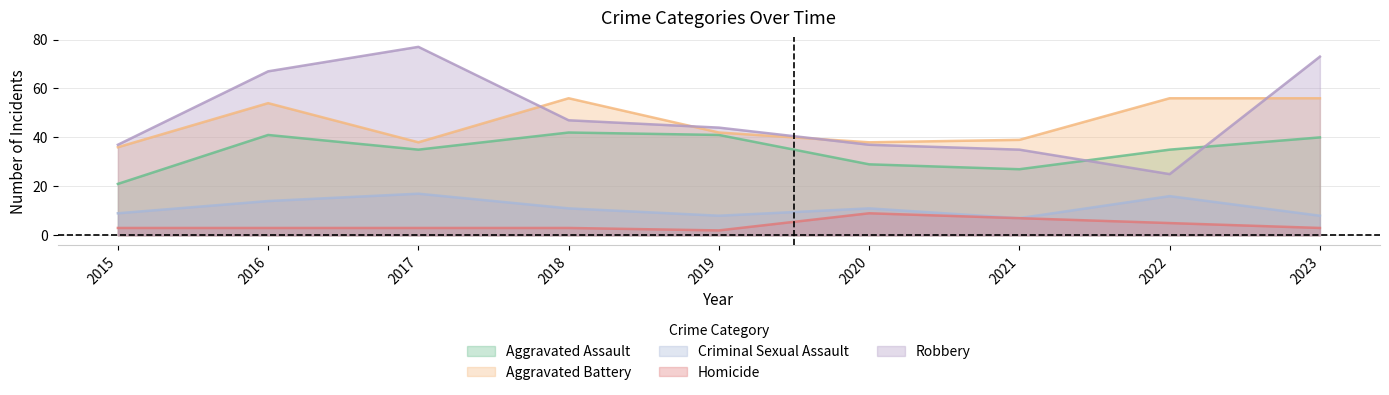

How many interior local valleys does the Homicide series have?

1